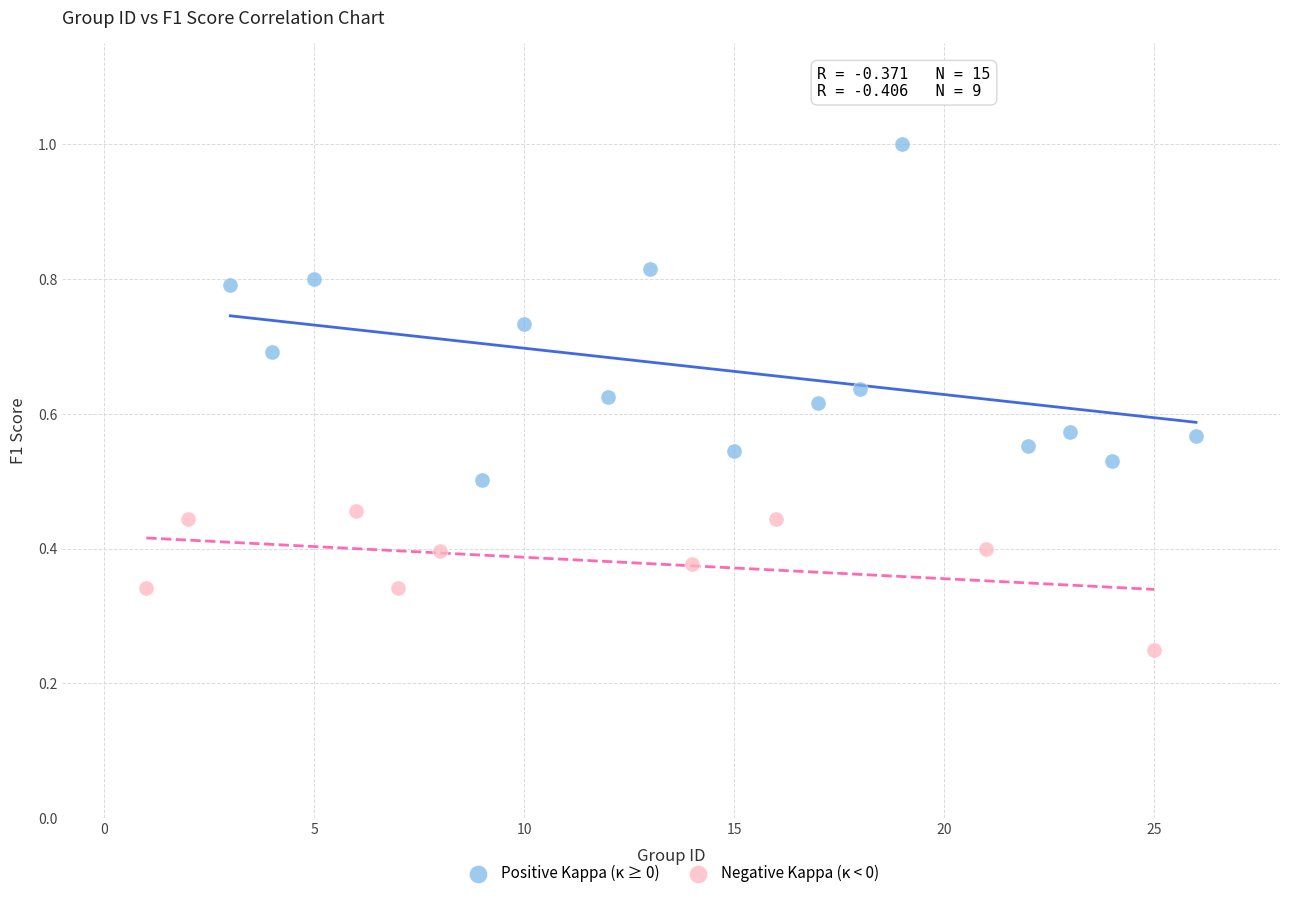

Which series contains the highest Y value?

Positive Kappa (κ ≥ 0)